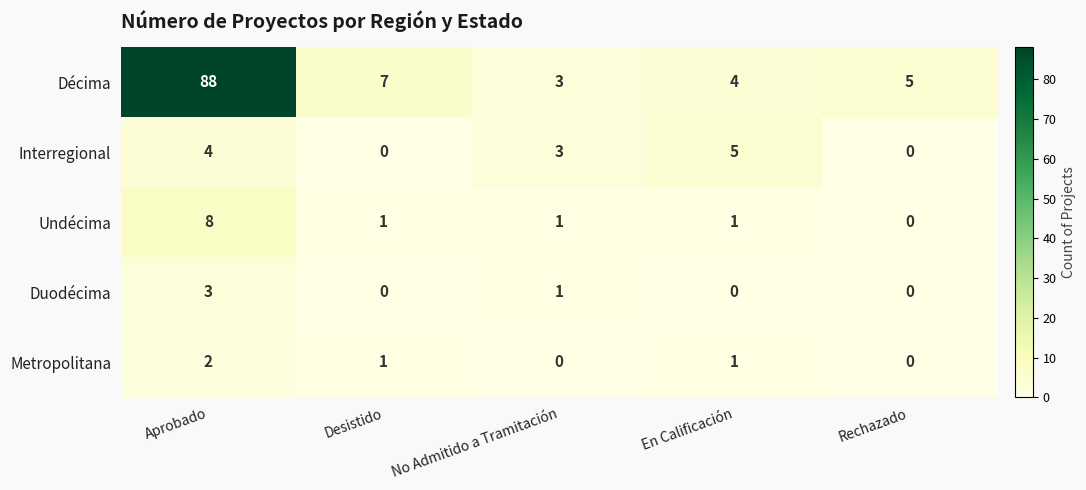

Which category has the highest value in the Metropolitana series?

Aprobado